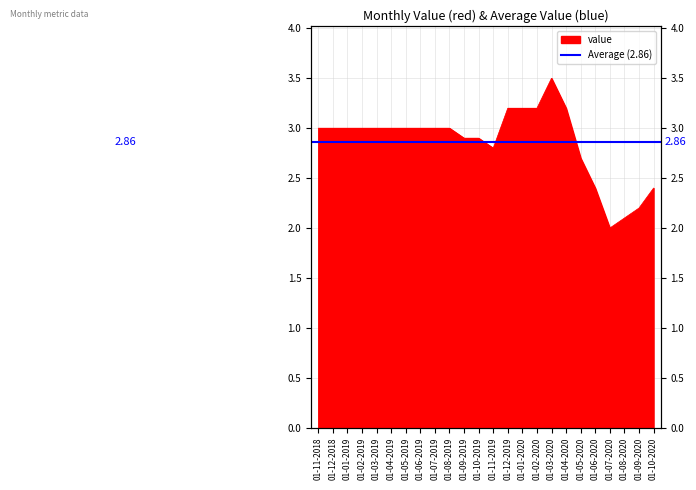

Does the chart display data point markers on the line(s)?

No